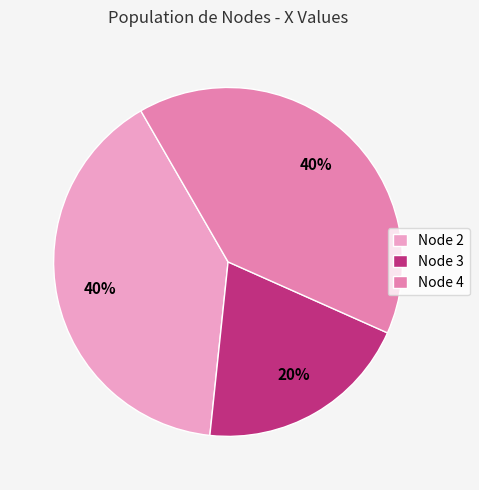

True or false: Node 4 accounts for 40% of the total.

True